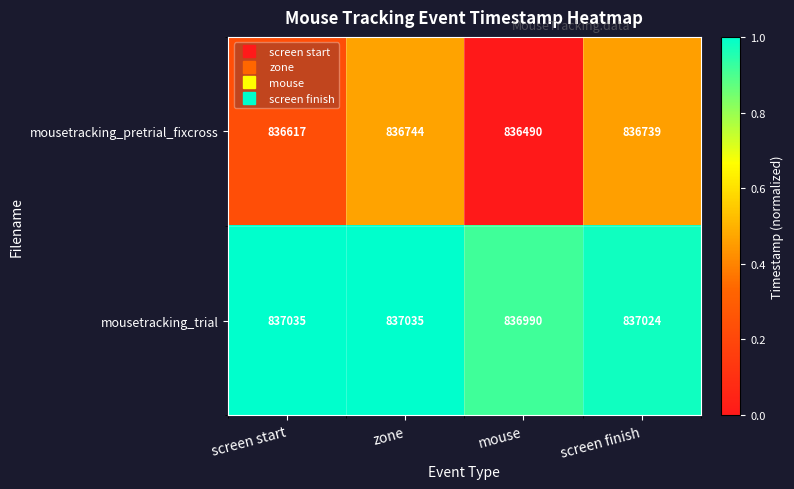

True or false: mousetracking_pretrial_fixcross has a value of 836617 at screen start.

True